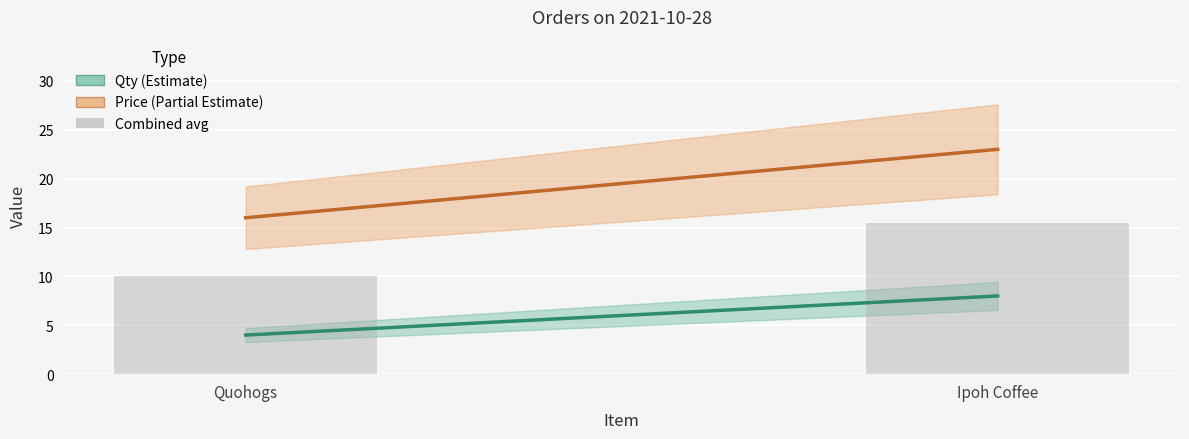

Which category has the lowest value across all series?

Quohogs